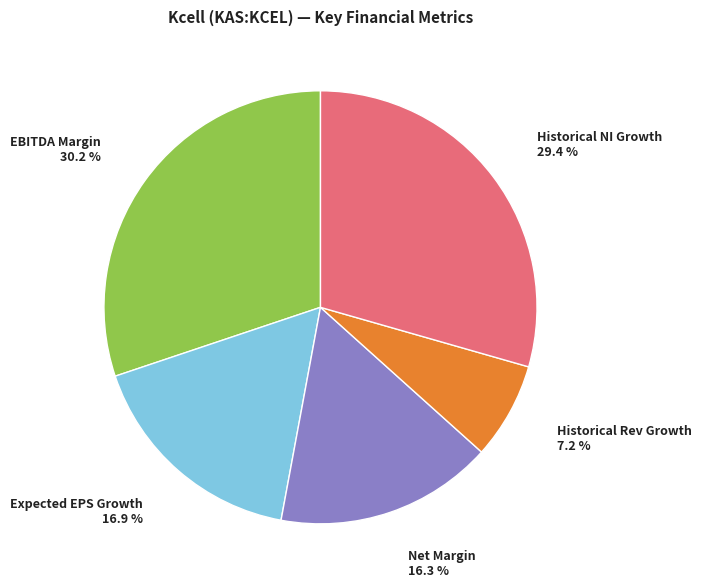

Approximately how many times larger is the value at Historical Rev Growth compared to Net Margin?

0.4